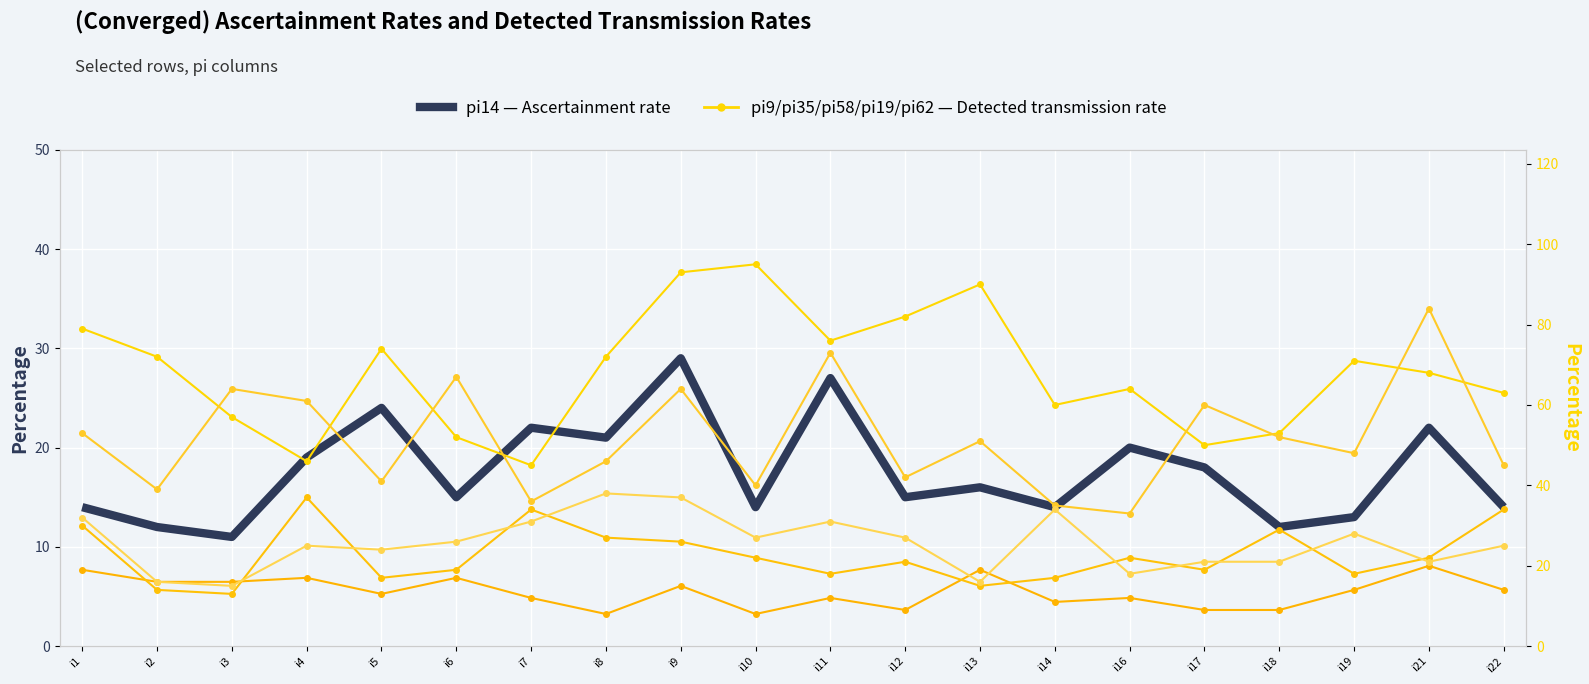

What are all the series names shown in the legend?

pi14 (Ascertainment rate), pi9 (Detected transmission rate), pi35 (Detected transmission rate), pi58 (Detected transmission rate), pi19 (Detected transmission rate), pi62 (Detected transmission rate)